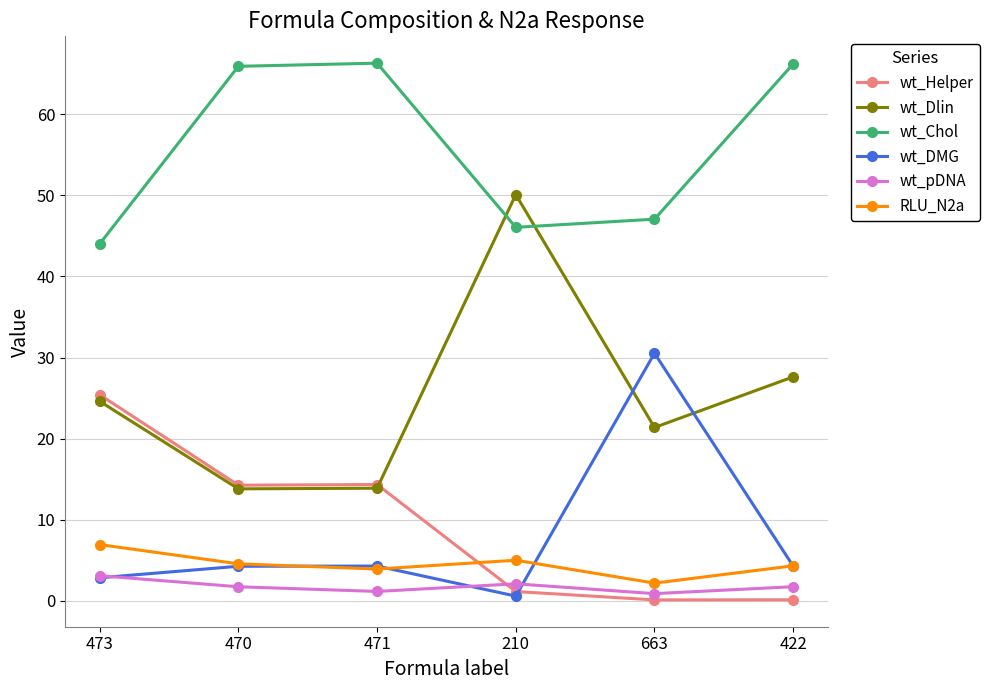

How many lines are shown in the chart?

6